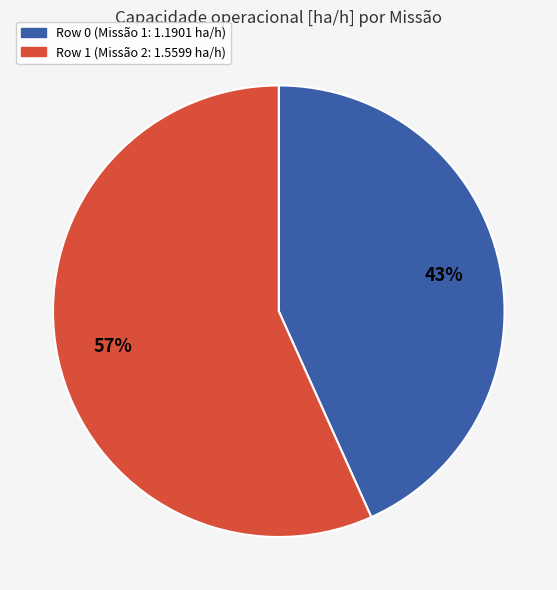

The Row 0 slice represents 30% of the pie. True or false?

False